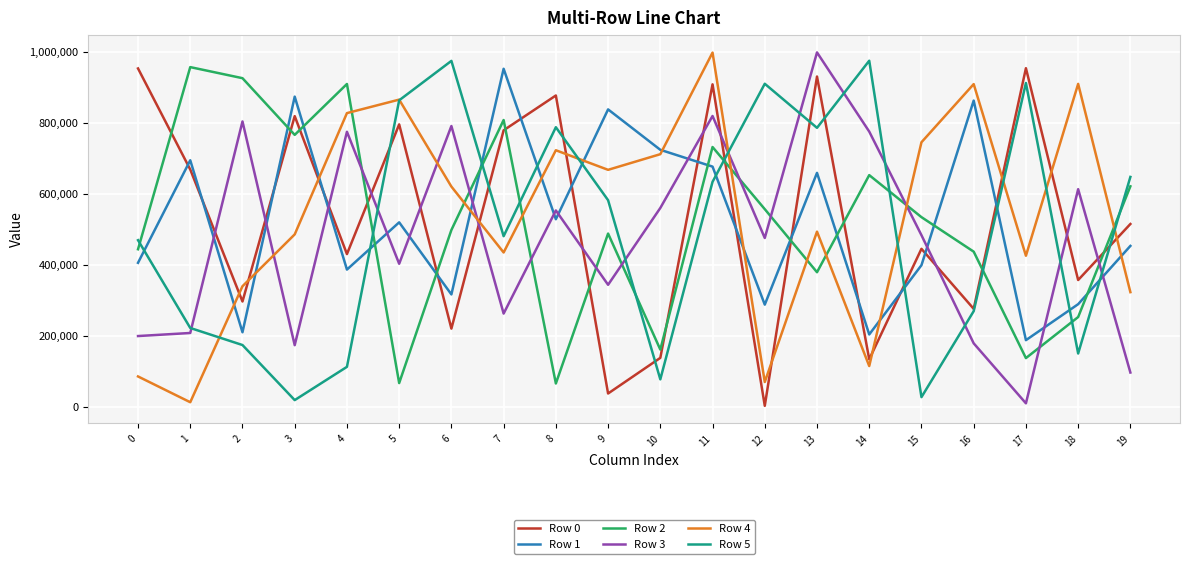

At which label does Row 1 first exceed 519816?

1